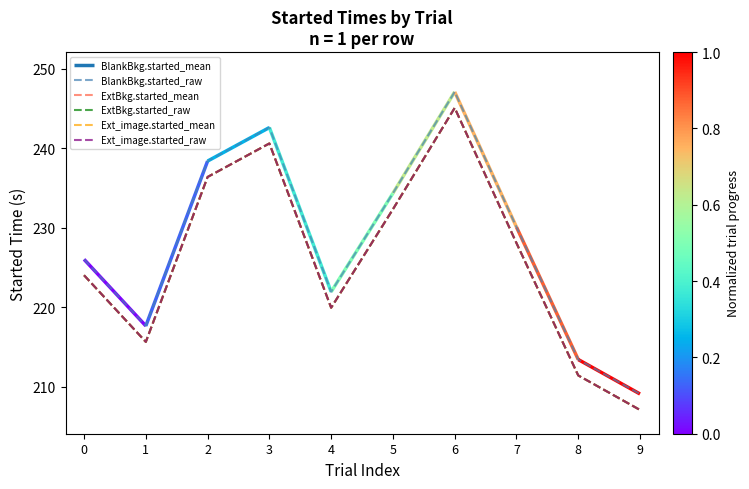

The value of ExtBkg.started_raw at 4 is 80.4. True or false?

False